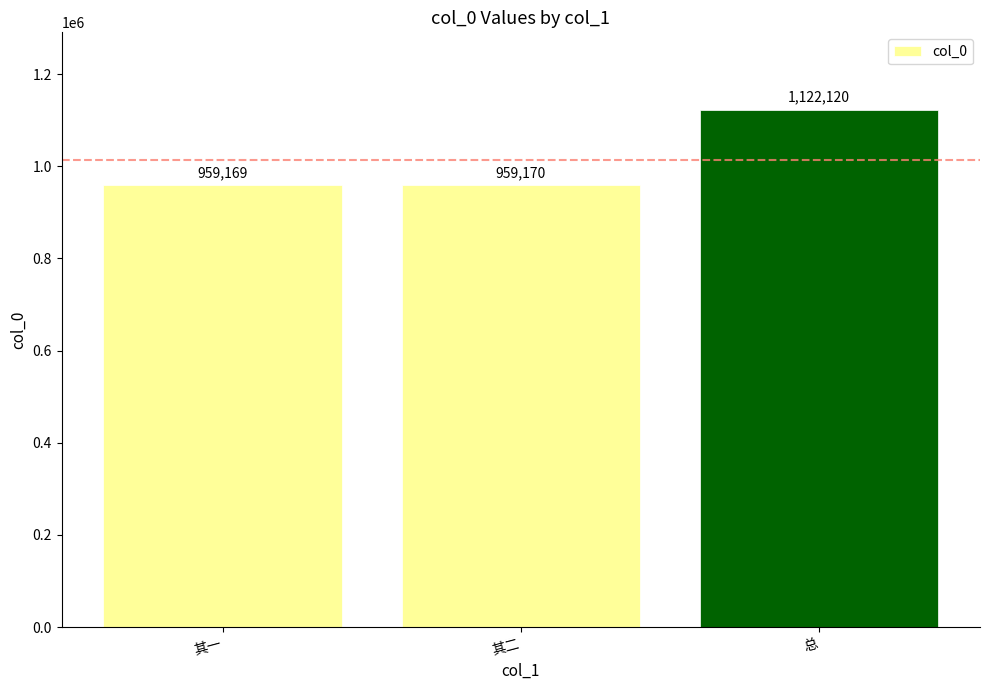

Reading left to right, what are all the values shown in this chart?

其一=959169	其二=959170	总=1122120